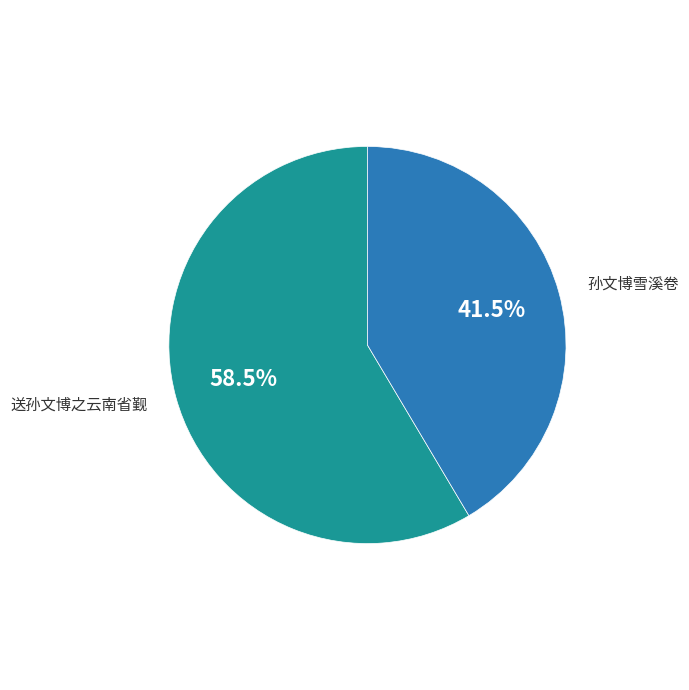

To the nearest percent, what is the difference between the 送孙文博之云南省觐 and 孙文博雪溪卷 slice percentages?

17%